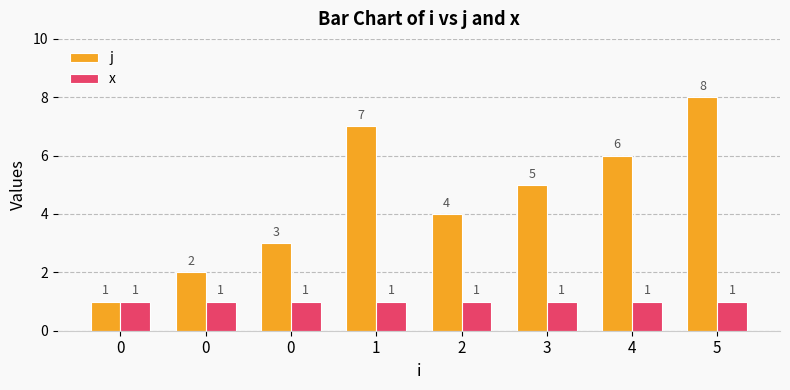

What is the difference between the maximum and second lowest values in the j series?

6